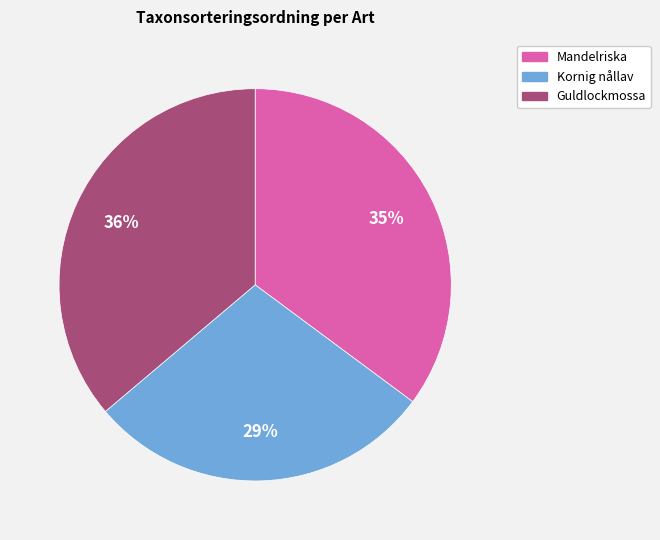

To the nearest percent, what is the difference between the largest and smallest slice percentages?

7%